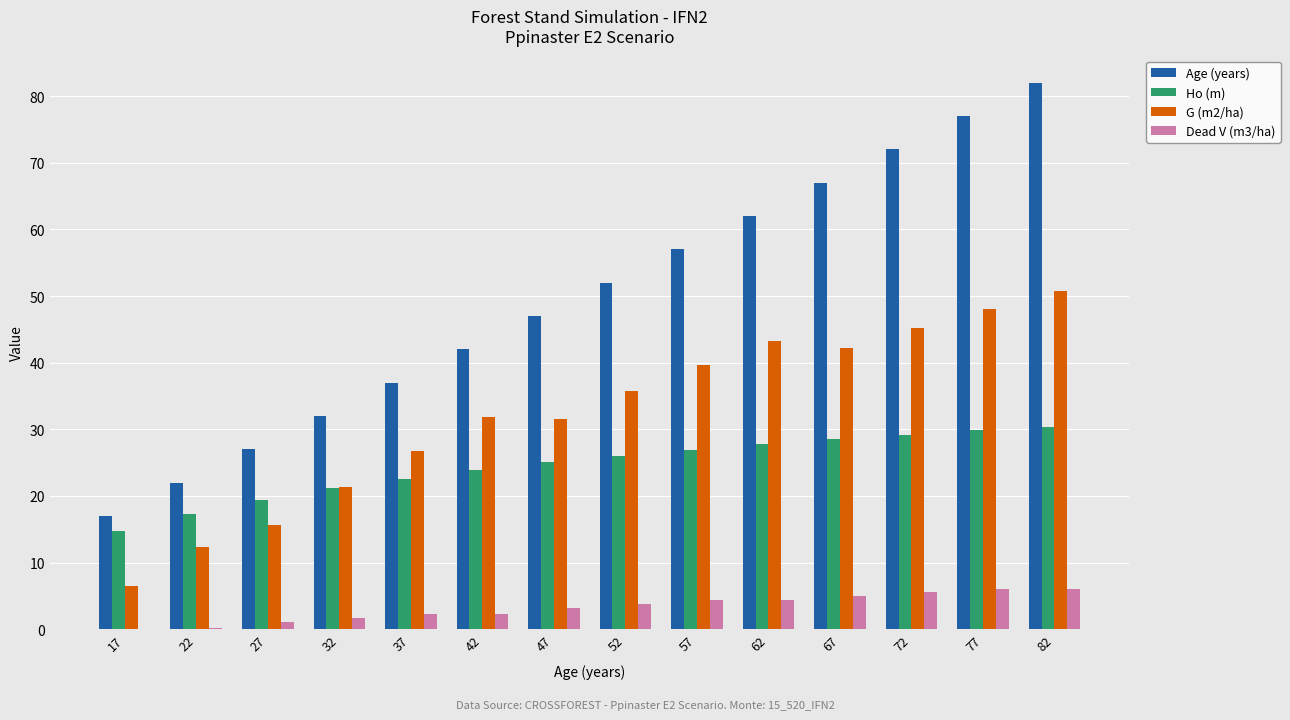

What is the sum of all G (m2/ha) values?

450.9